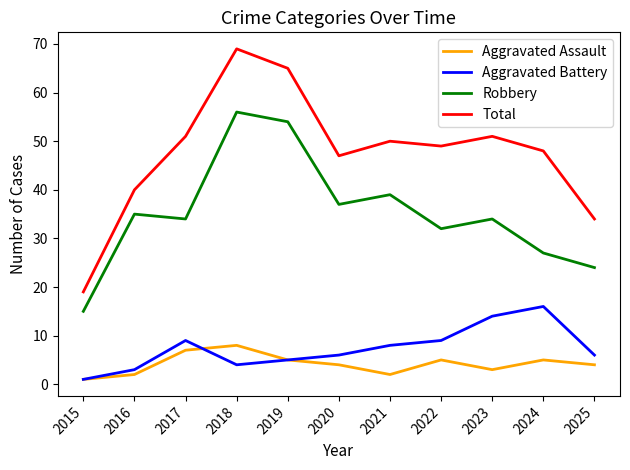

Does the chart have visible grid lines?

No